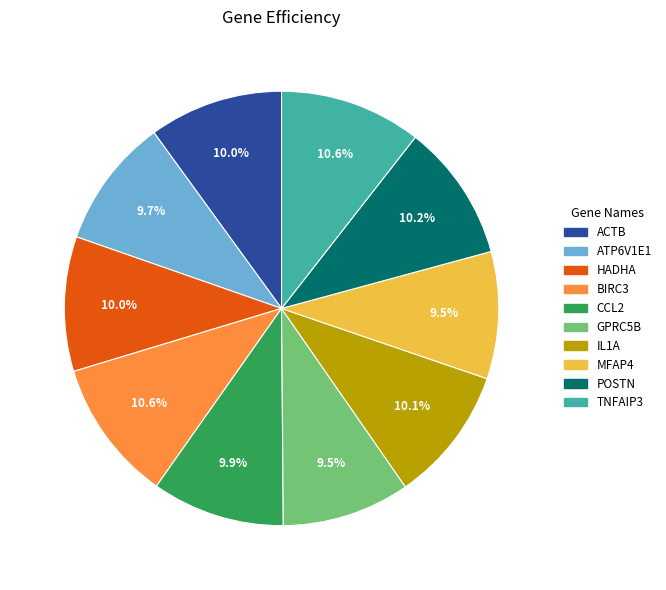

Approximately how many times larger is the value at MFAP4 compared to TNFAIP3?

0.9